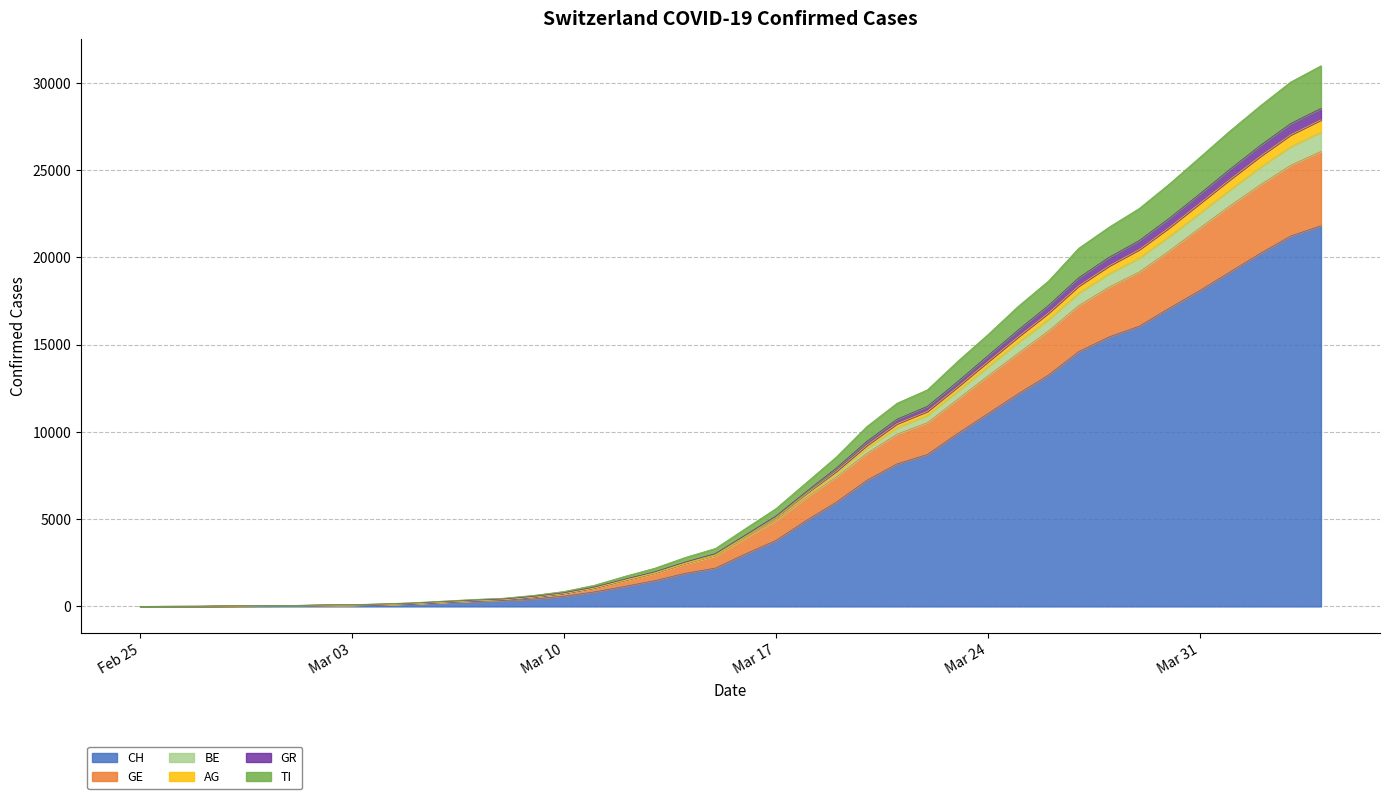

Does the chart display data point markers on the line(s)?

No